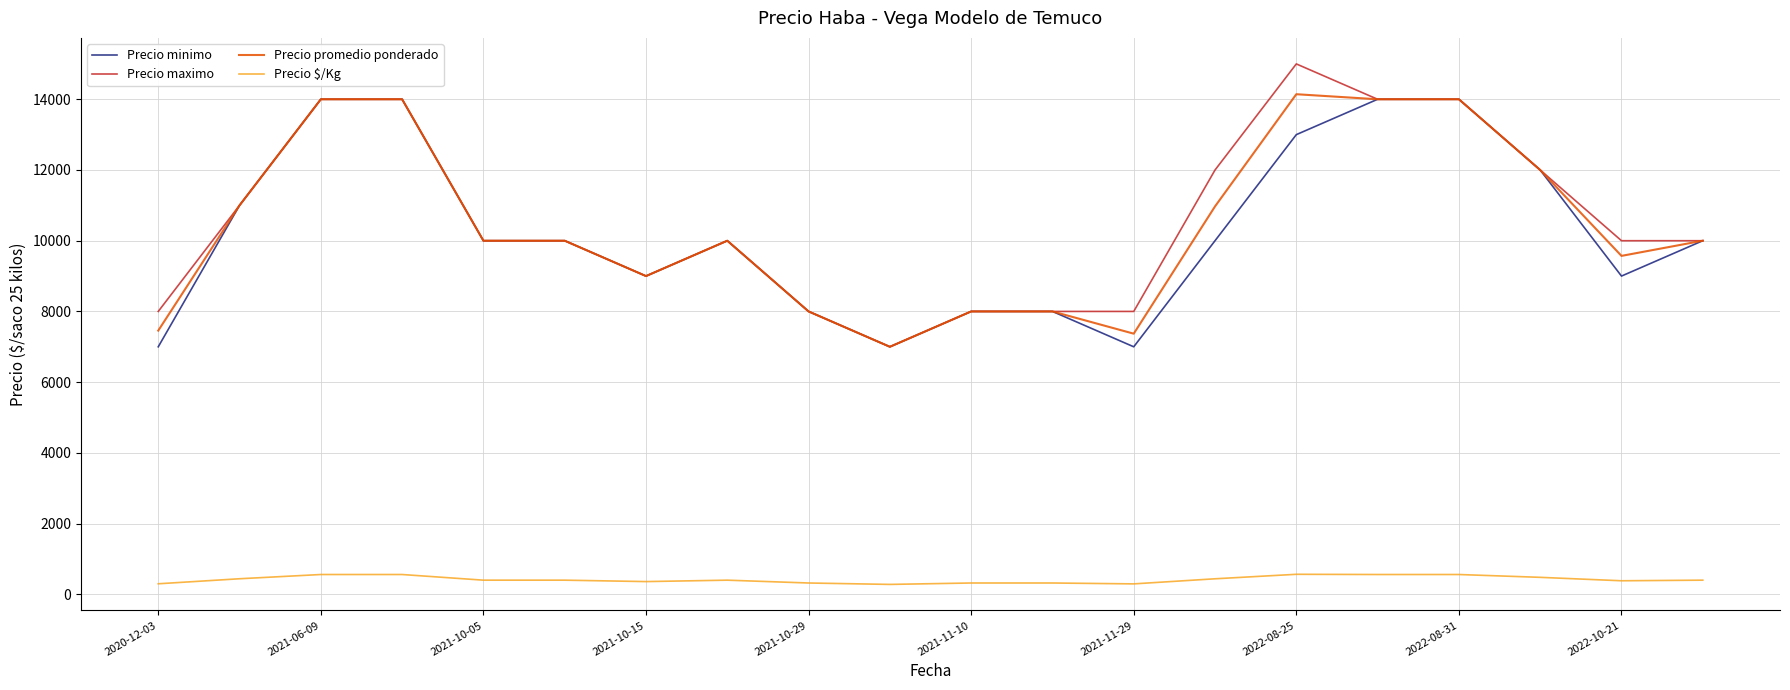

True or false: Precio maximo and Precio $/Kg intersect in this chart.

False